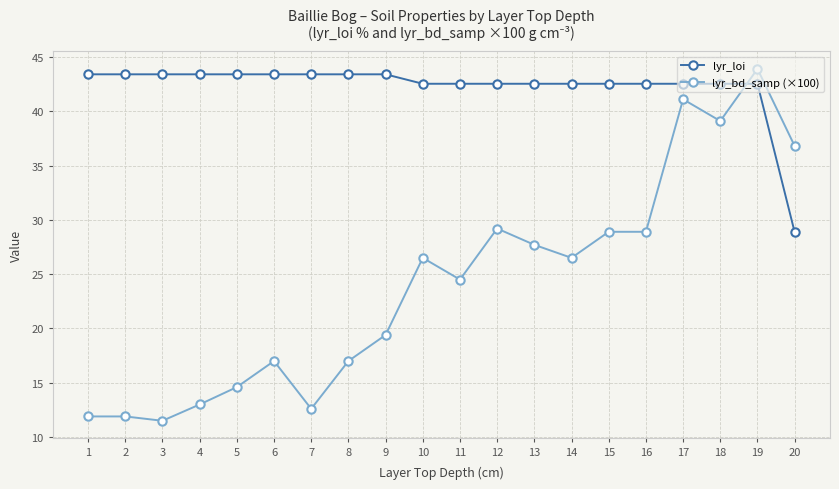

At which category is the sum across all series the highest?

19